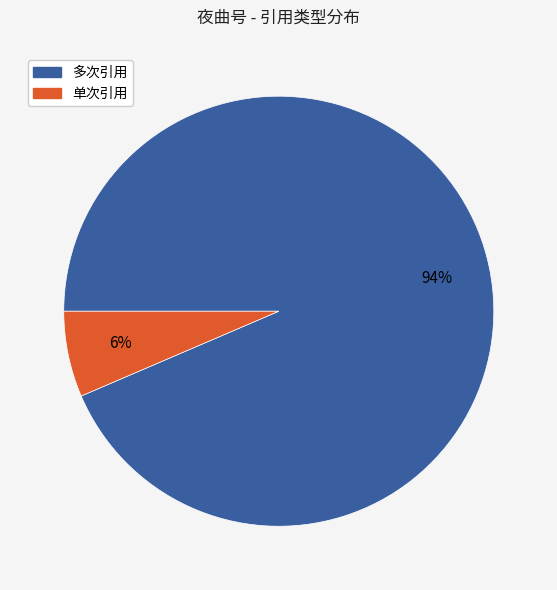

How many segments does this pie chart have?

2